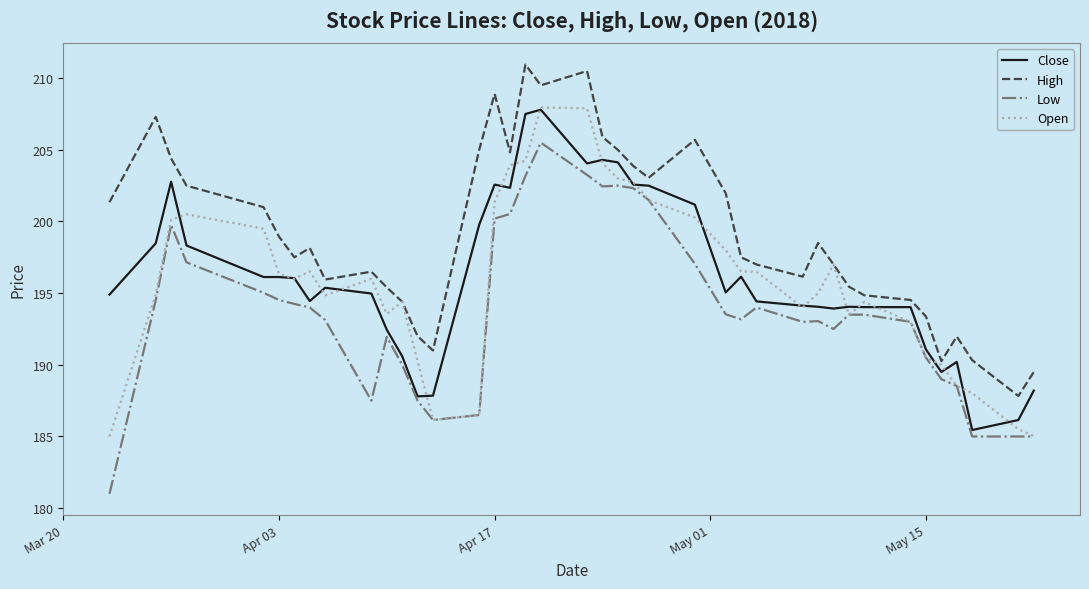

What is the maximum value shown in the chart?

210.9